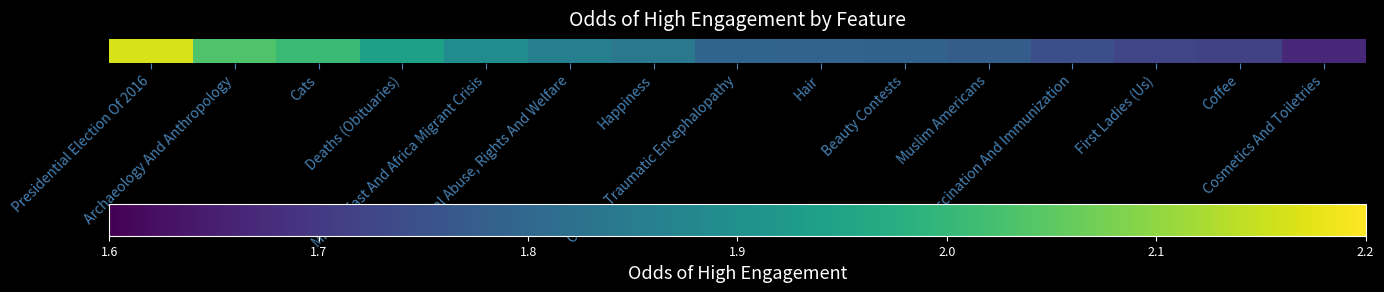

List the labels in order of value, smallest first.

Cosmetics And Toiletries, Coffee, First Ladies (Us), Vaccination And Immunization, Muslim Americans, Beauty Contests, Hair, Chronic Traumatic Encephalopathy, Happiness, Animal Abuse, Rights And Welfare, Middle East And Africa Migrant Crisis, Deaths (Obituaries), Cats, Archaeology And Anthropology, Presidential Election Of 2016